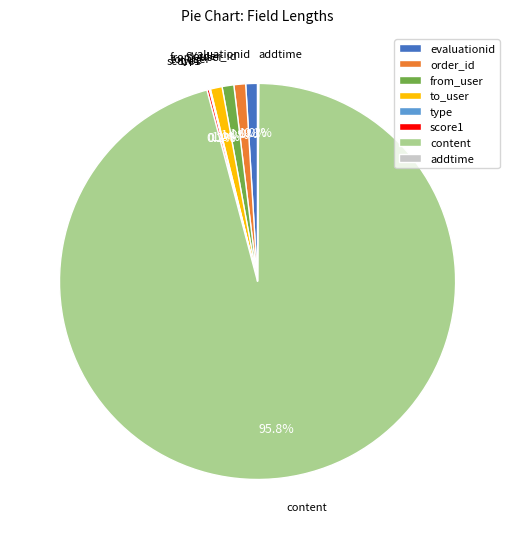

Is it true that order_id is 1% of the pie?

True